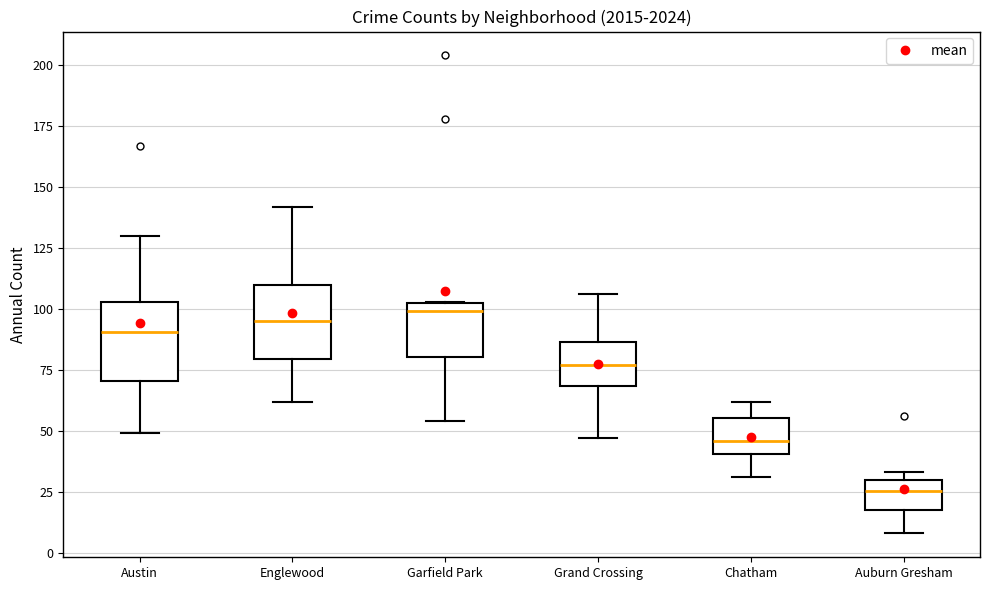

Reading left to right, read every box against the y-axis: the position of its median line, the range the box covers, and the ends of its whiskers. The values are not printed on the chart, so give them approximately, as read against the axis.

Austin: median 90, box 70 to 105, whiskers 50 to 130
Englewood: median 95, box 80 to 110, whiskers 60 to 140
Garfield Park: median 100, box 80 to 105, whiskers 55 to 105
Grand Crossing: median 75, box 70 to 85, whiskers 45 to 105
Chatham: median 45, box 40 to 55, whiskers 30 to 60
Auburn Gresham: median 25, box 20 to 30, whiskers 10 to 35